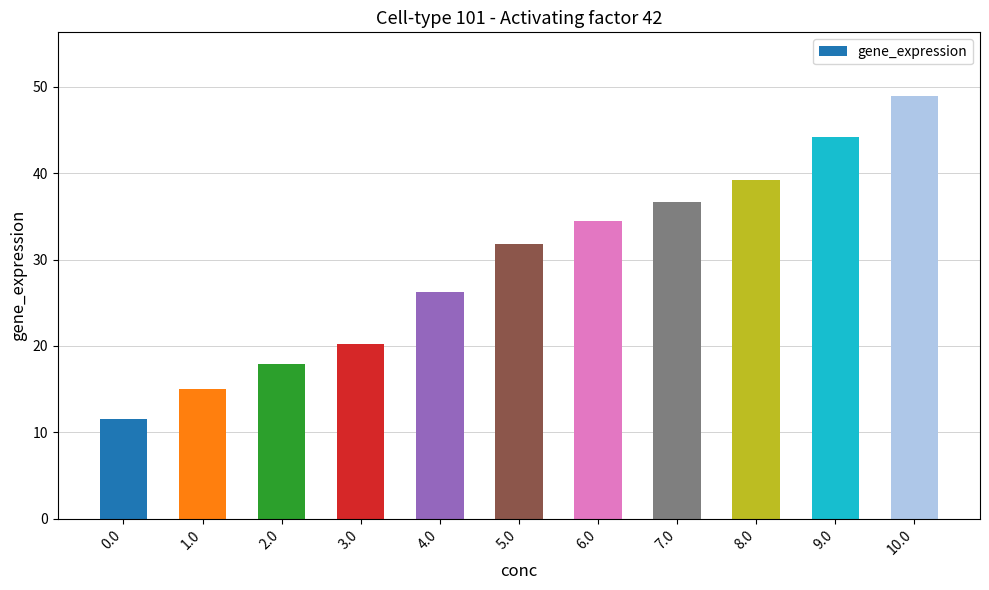

Reading right to left, transcribe all the data shown in this chart.

10.0=49.0	9.0=44.2	8.0=39.3	7.0=36.7	6.0=34.4	5.0=31.8	4.0=26.2	3.0=20.2	2.0=17.9	1.0=15.0	0.0=11.5